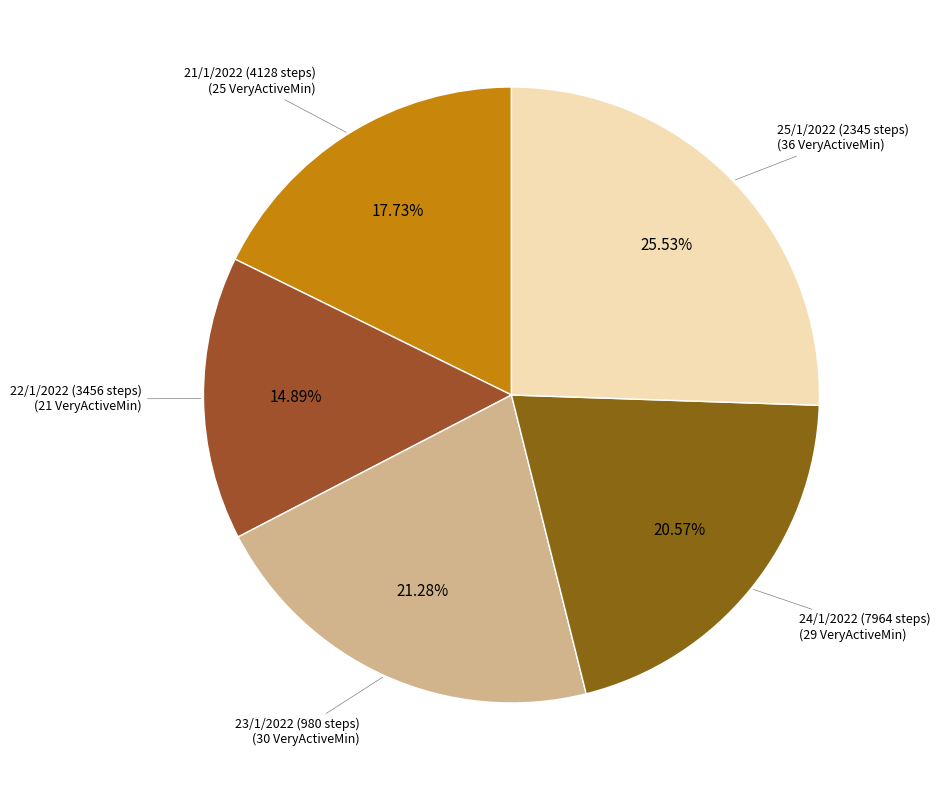

How many segments does this pie chart have?

5